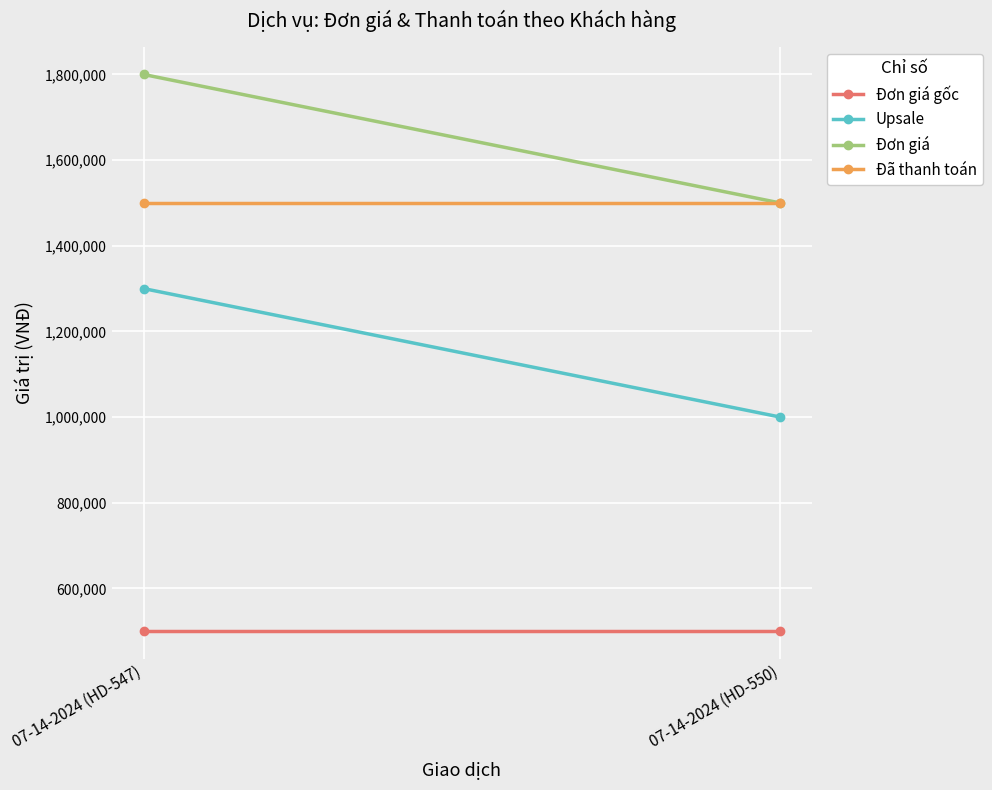

Which series changed the most between 07-14-2024 (HD-547) and 07-14-2024 (HD-550)?

Upsale